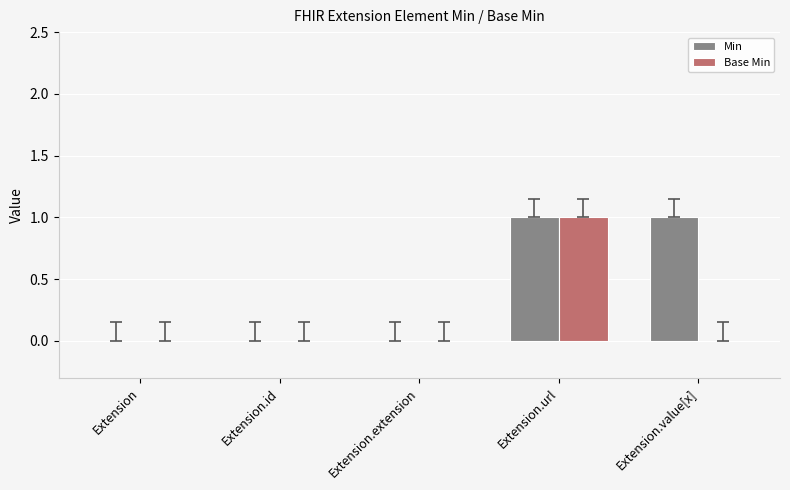

Reading left to right, list all the values displayed in this chart.

Min: Extension=0	Extension.id=0	Extension.extension=0	Extension.url=1	Extension.value[x]=1
Base Min: Extension=0	Extension.id=0	Extension.extension=0	Extension.url=1	Extension.value[x]=0